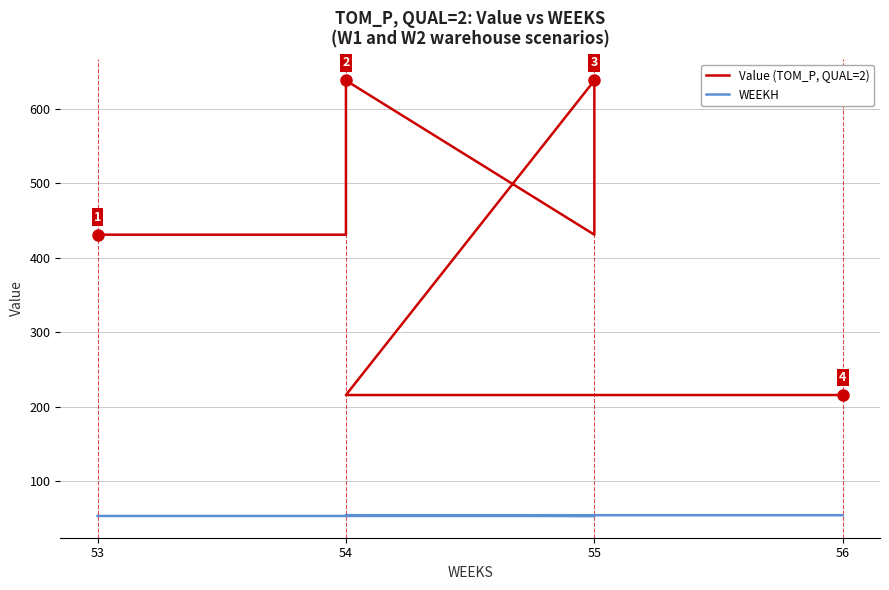

How many lines are shown in the chart?

2